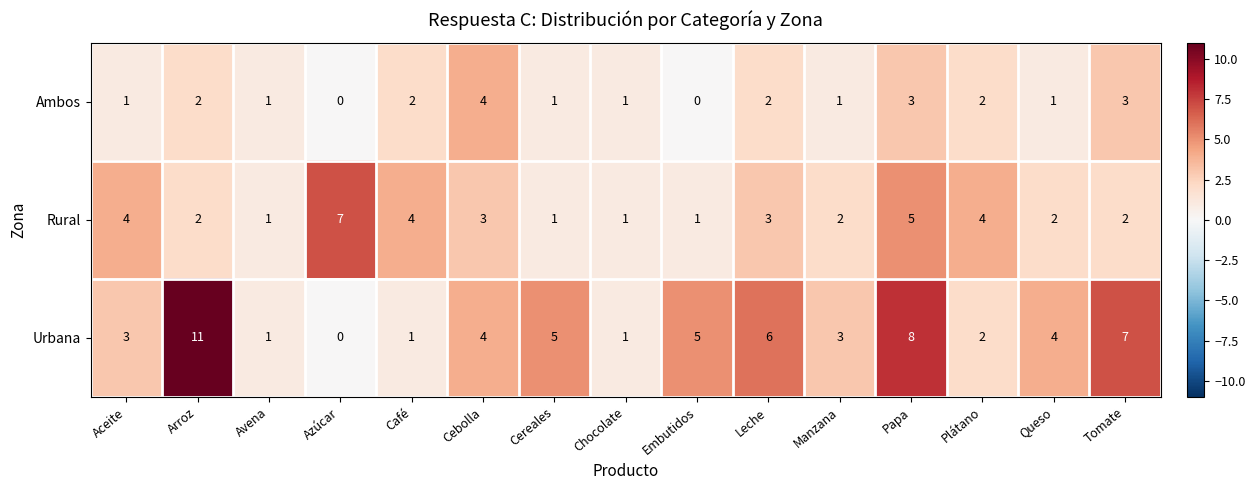

Is it true that Rural equals 1 at Avena?

True